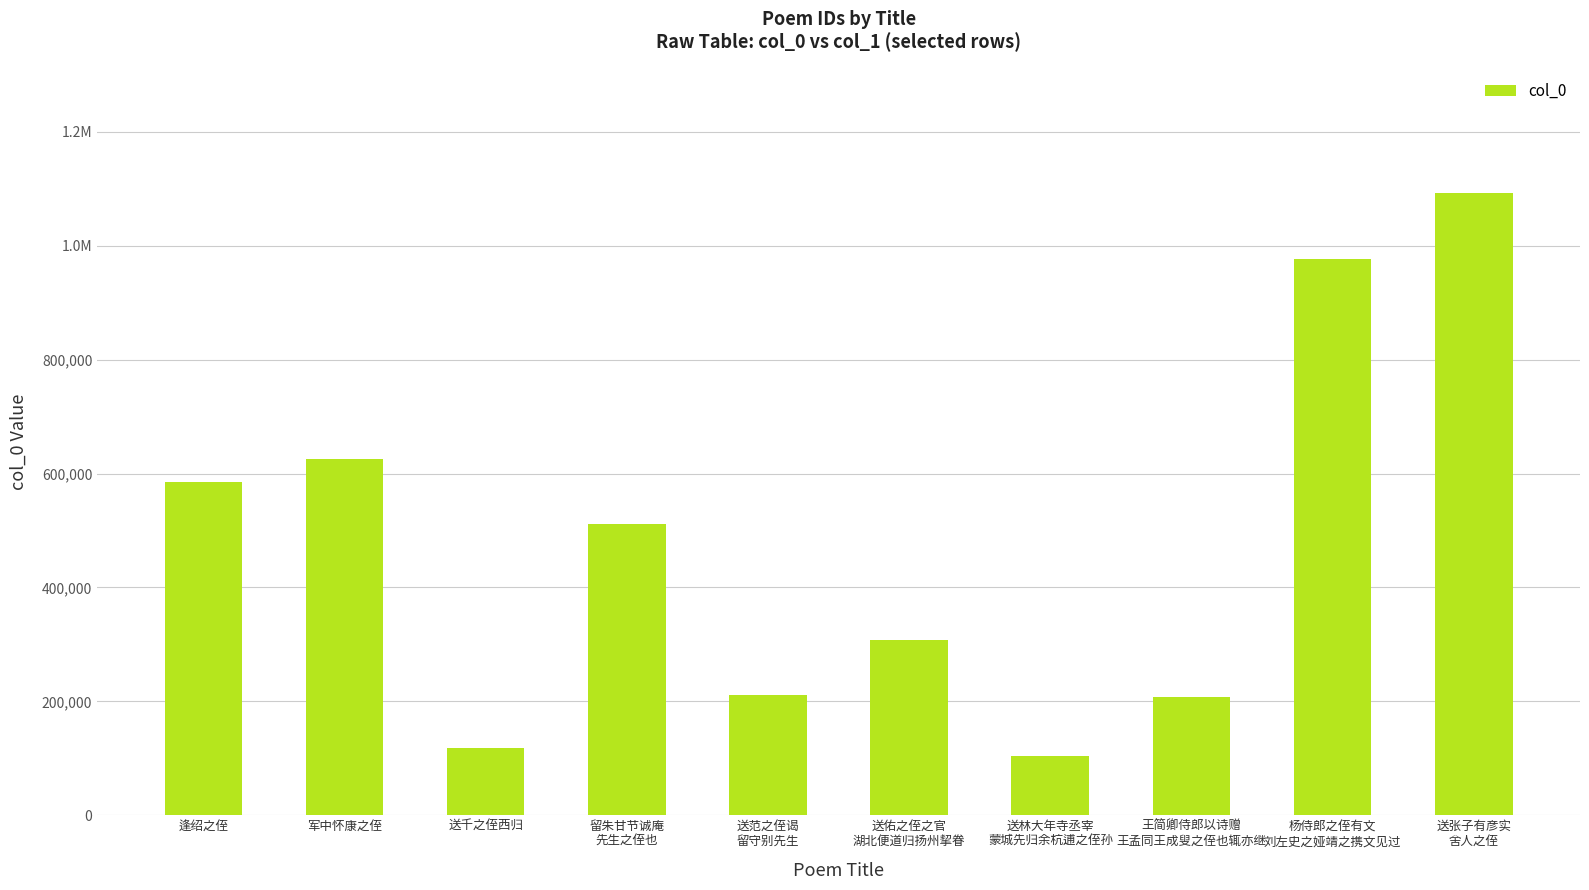

List the labels in order of value, smallest first.

送林大年寺丞宰
蒙城先归余杭逋之侄孙, 送千之侄西归, 王简卿侍郎以诗赠
王孟同王成叟之侄也辄亦继, 送范之侄谒
留守别先生, 送佑之侄之官
湖北便道归扬州挈眷, 留朱甘节诚庵
先生之侄也, 逢绍之侄, 军中怀康之侄, 杨侍郎之侄有文
刘左史之娅靖之携文见过, 送张子有彦实
舍人之侄